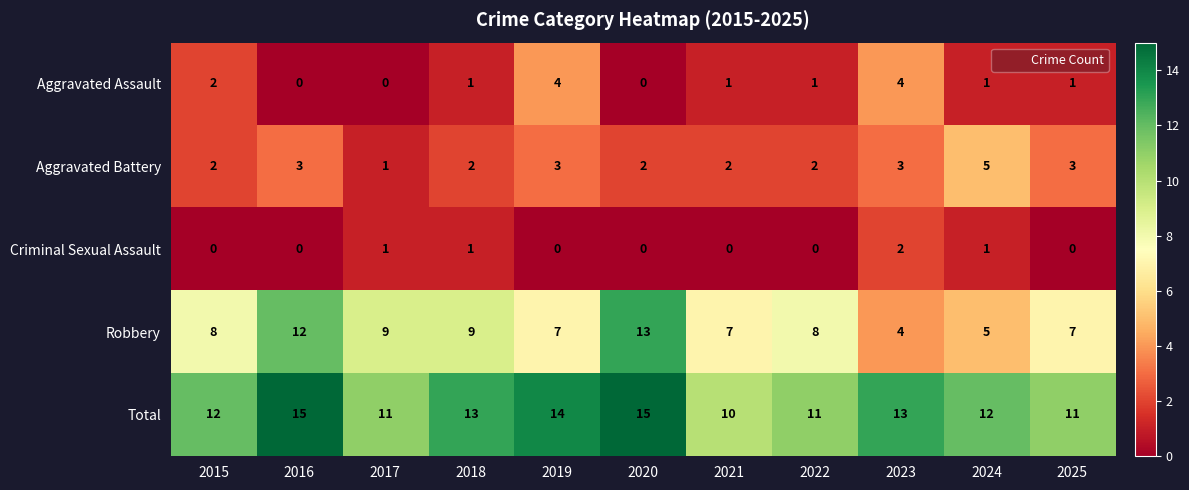

Rank the series at 2025 from lowest to highest value.

Criminal Sexual Assault, Aggravated Assault, Aggravated Battery, Robbery, Total